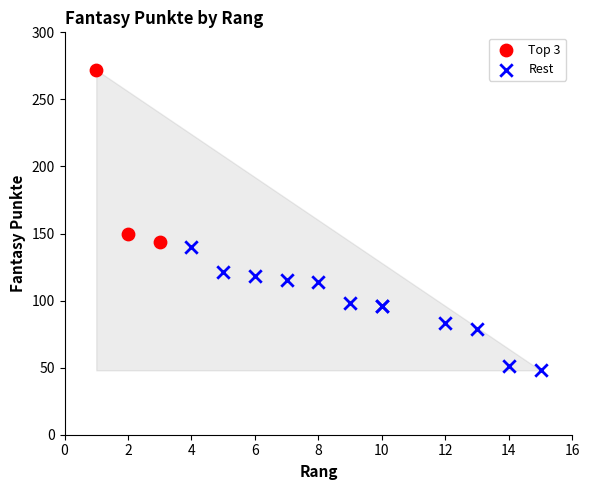

Which series reaches the minimum Y coordinate?

Rest